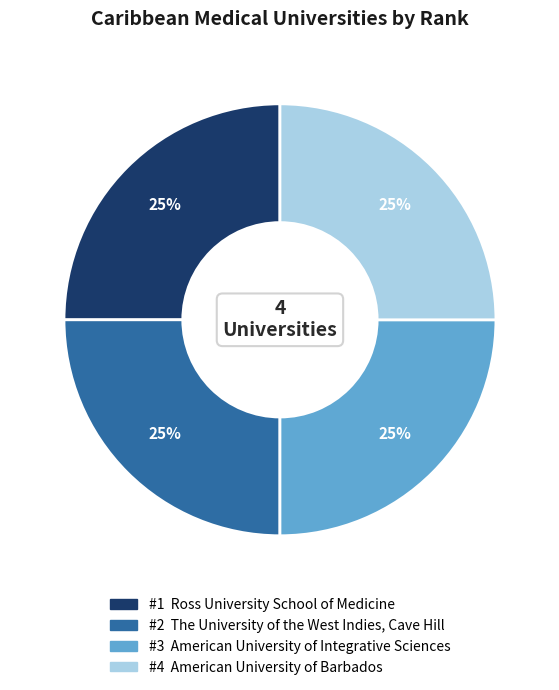

To the nearest percent, what is the average slice percentage?

25%